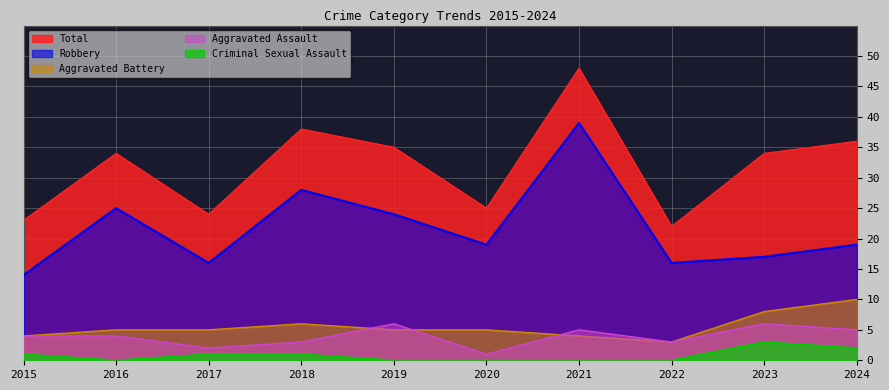

What is the value of the Total point at the 5th from the left?

35